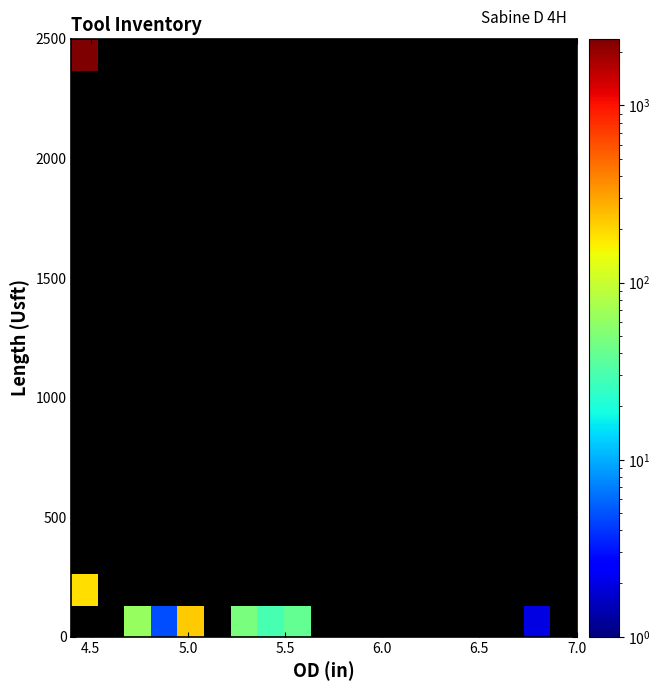

What is the greatest value displayed?

2378.3